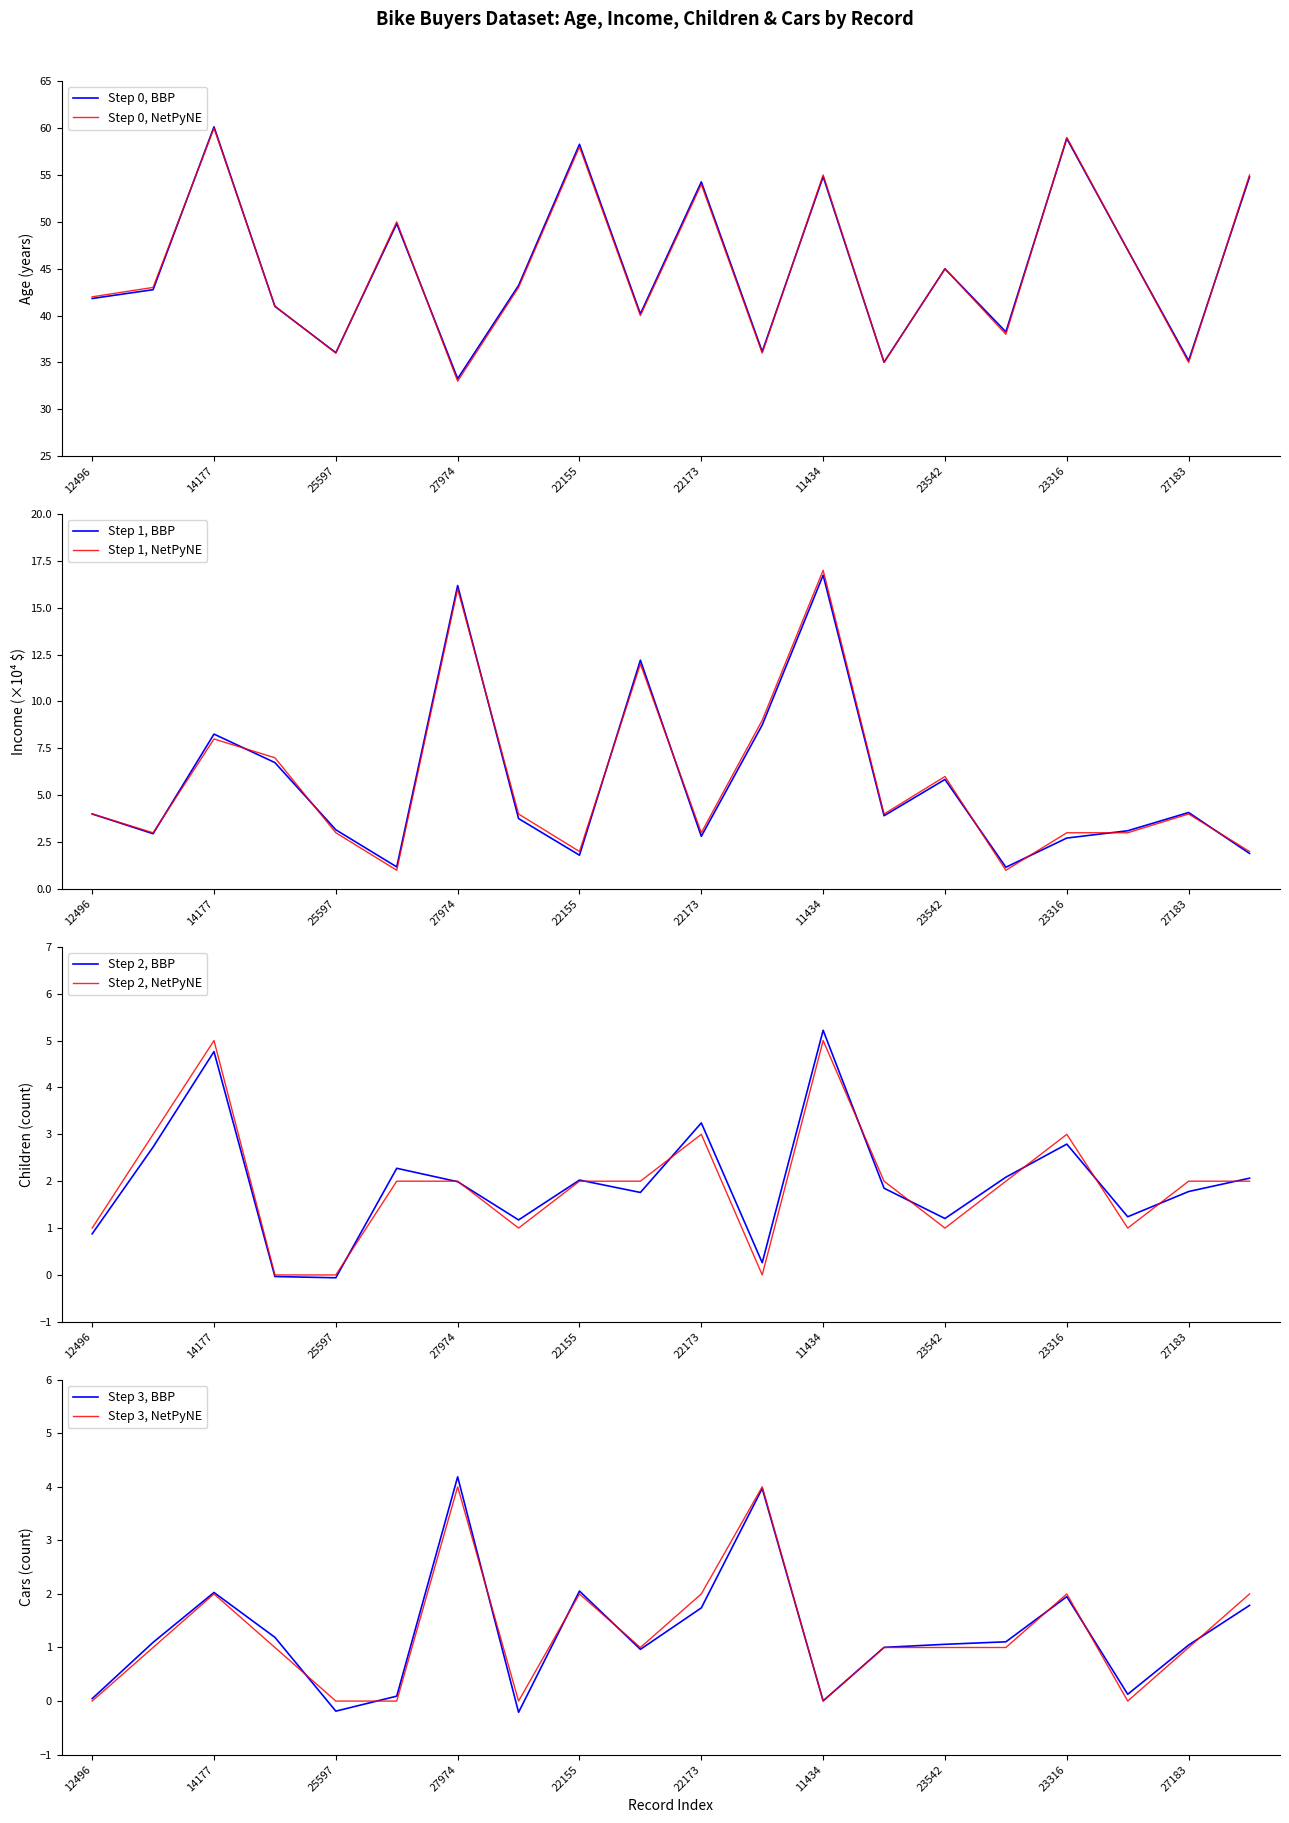

Reading left to right, what are all the values shown in this chart?

Age: 12496=42	24107=43	14177=60	24381=41	25597=36	13507=50	27974=33	19364=43	22155=58	19280=40	22173=54	12697=36	11434=55	25323=35	23542=45	20870=38	23316=59	12610=47	27183=35	25940=55
Income_scaled: 12496=4	24107=3	14177=8	24381=7	25597=3	13507=1	27974=16	19364=4	22155=2	19280=12	22173=3	12697=9	11434=17	25323=4	23542=6	20870=1	23316=3	12610=3	27183=4	25940=2
Children: 12496=1	24107=3	14177=5	24381=0	25597=0	13507=2	27974=2	19364=1	22155=2	19280=2	22173=3	12697=0	11434=5	25323=2	23542=1	20870=2	23316=3	12610=1	27183=2	25940=2
Cars: 12496=0	24107=1	14177=2	24381=1	25597=0	13507=0	27974=4	19364=0	22155=2	19280=1	22173=2	12697=4	11434=0	25323=1	23542=1	20870=1	23316=2	12610=0	27183=1	25940=2